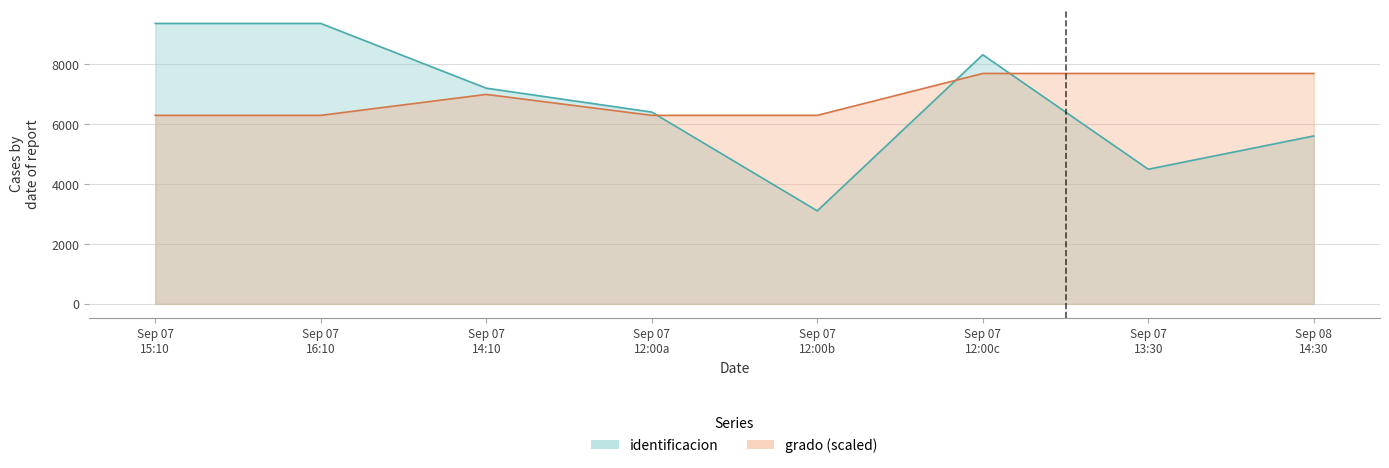

Is it true that identificacion equals 4499 at Sep 07 13:30?

True